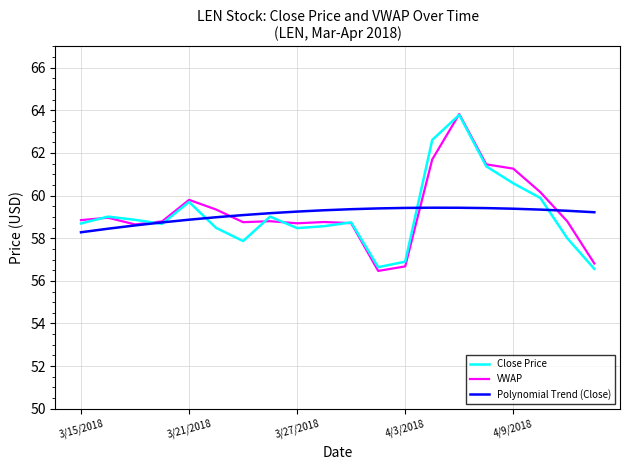

What is the greatest value displayed?

63.8